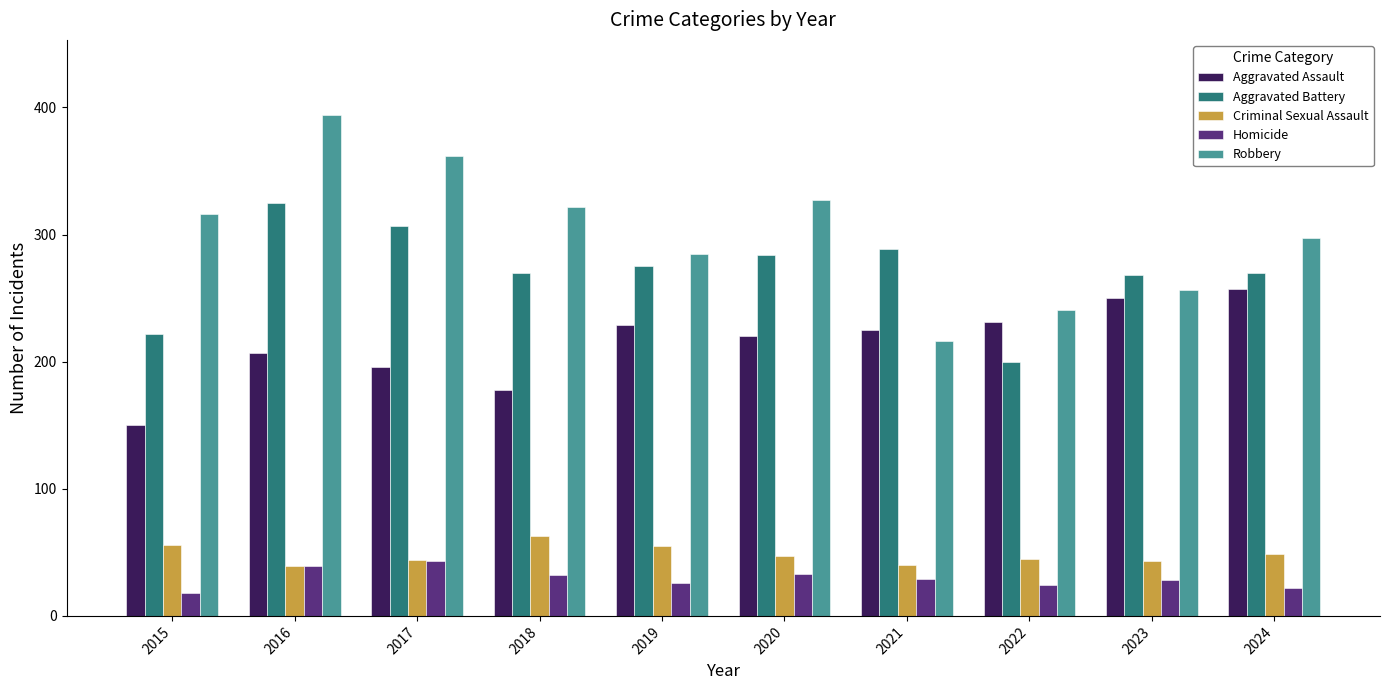

What is the value of the Robbery bar at the 1st from the left?

316